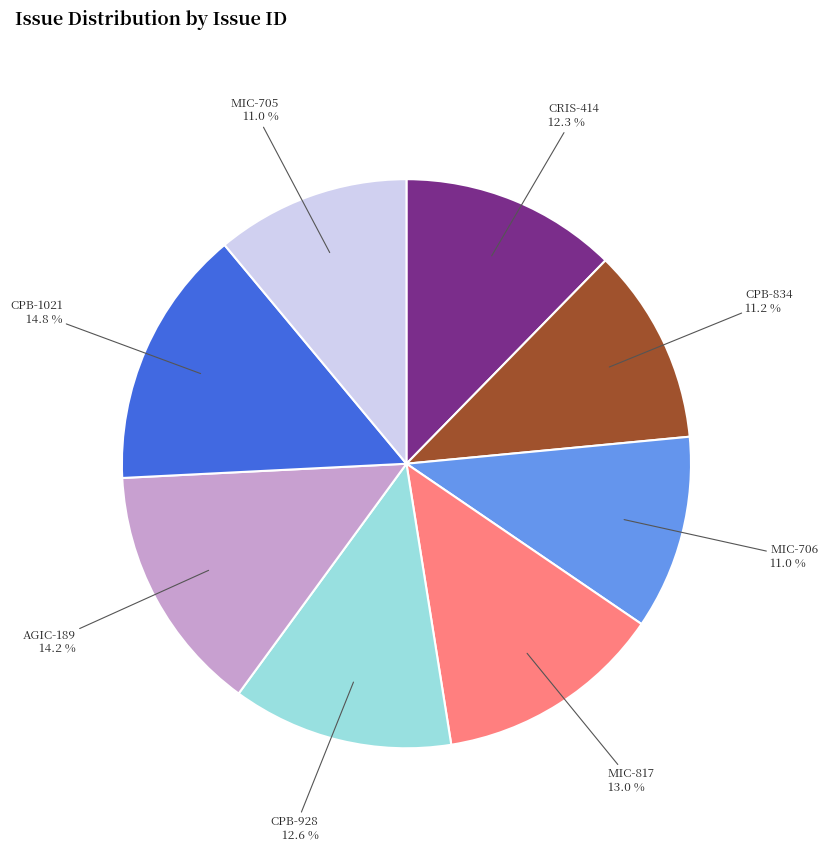

To the nearest percent, what portion does MIC-706 represent?

11%